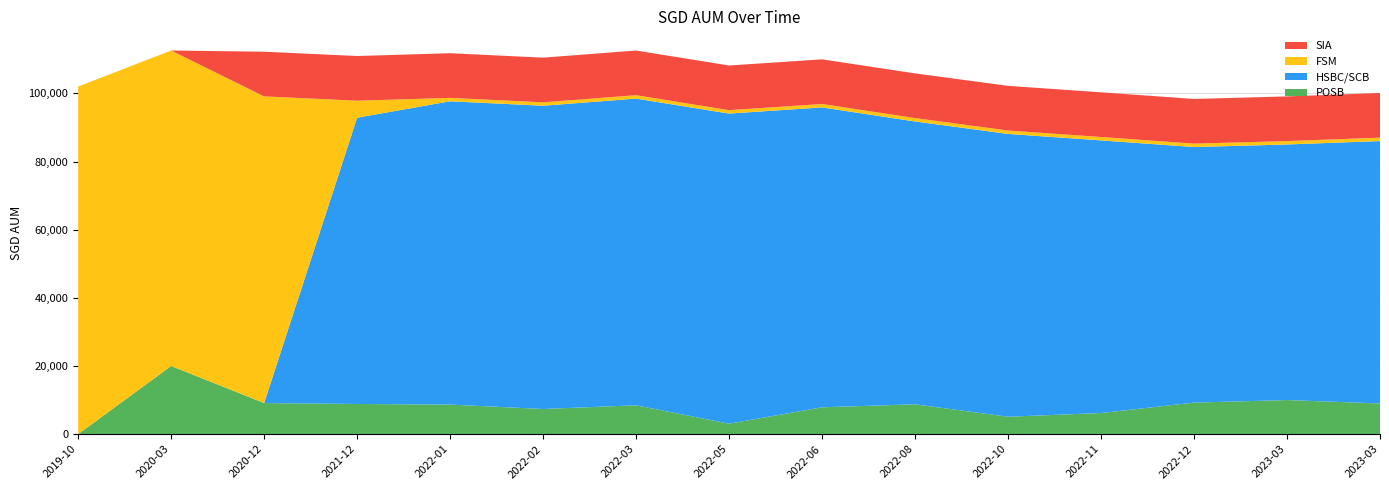

Reading right to left, transcribe all the data shown in this chart.

POSB: 9000.0	10000.0	9251.0	6195.0	5099.0	8751.0	7877.0	3067.0	8462.0	7372.0	8672.0	8848.0	9117.0	20000.0	0.0
HSBC/SCB: 77000.0	75000.0	75000.0	80000.0	83000.0	83000.0	88000.0	91000.0	90000.0	89000.0	89000.0	84000.0	0.0	0.0	0.0
FSM: 1000.0	1000.0	1000.0	1000.0	1000.0	1000.0	1000.0	1000.0	1000.0	1000.0	1000.0	5000.0	90000.0	92574.0	102000.0
SIA: 13108.5	13108.5	13108.5	13108.5	13108.5	13108.5	13108.5	13108.5	13108.5	13108.5	13108.5	13108.5	13108.5	0.0	0.0